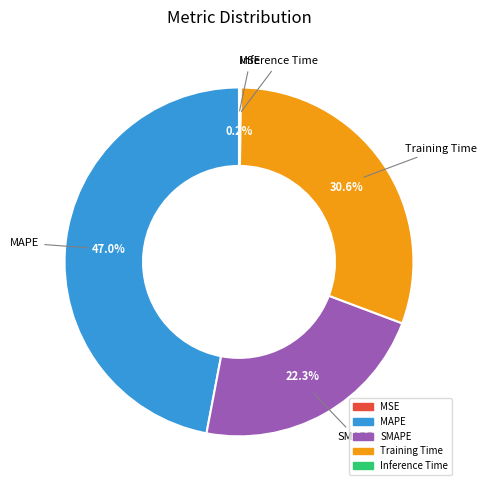

What percentage is NOT represented by SMAPE?

77.7%